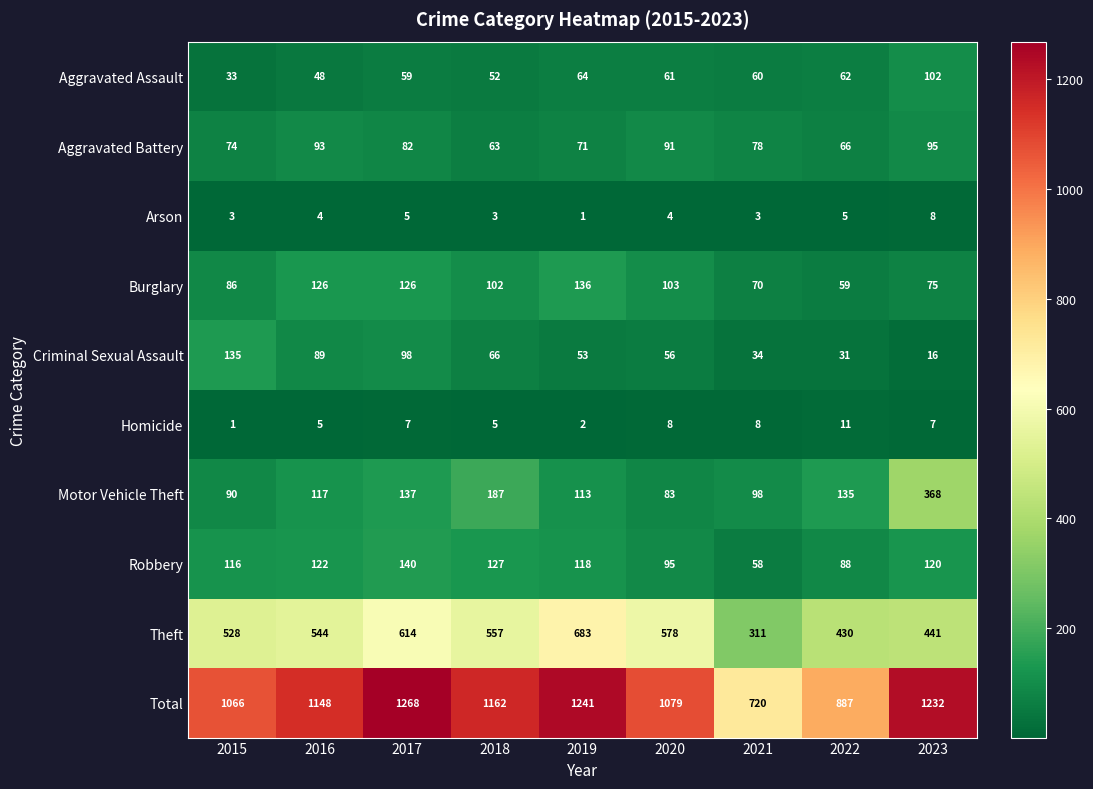

What is the spread (max minus min) of values at 2023?

1225